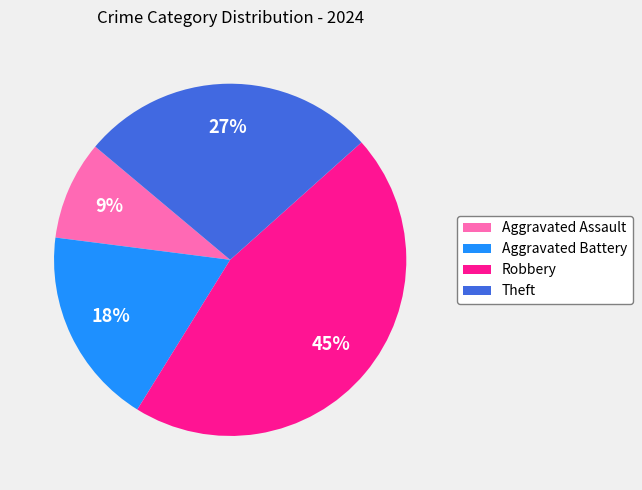

Between Aggravated Battery and Robbery, which is larger?

Robbery